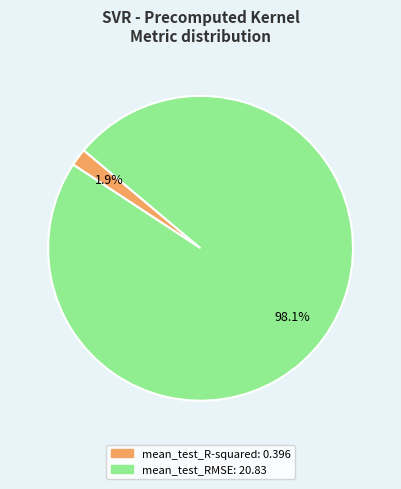

To the nearest percent, what portion does mean_test_RMSE represent?

98%